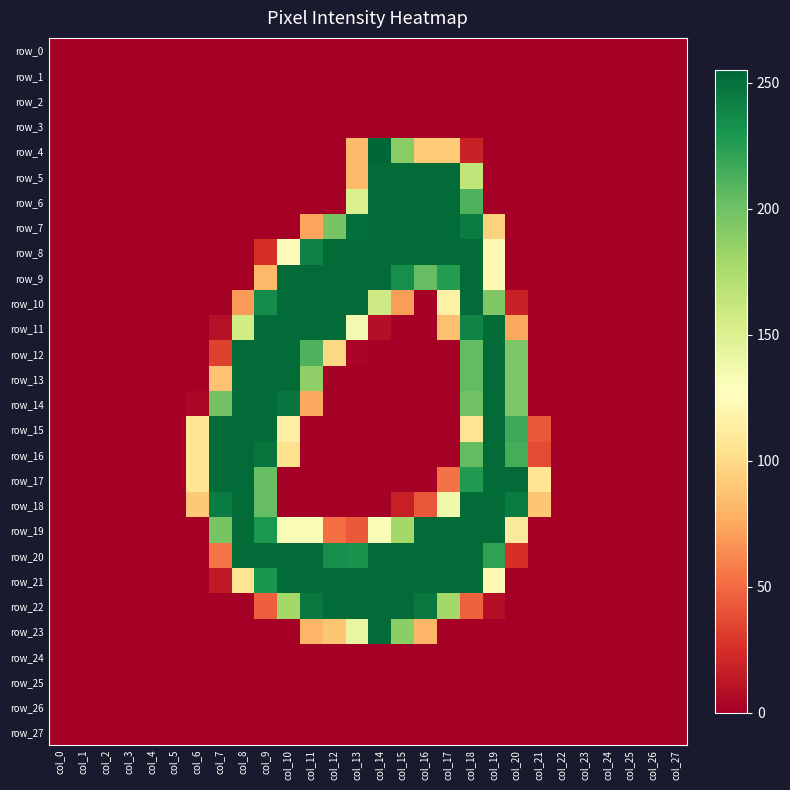

Rank the series by their maximum value, from highest to lowest.

row_4, row_5, row_6, row_7, row_8, row_9, row_10, row_11, row_12, row_13, row_14, row_15, row_16, row_17, row_18, row_19, row_20, row_21, row_22, row_23, row_0, row_1, row_2, row_3, row_24, row_25, row_26, row_27